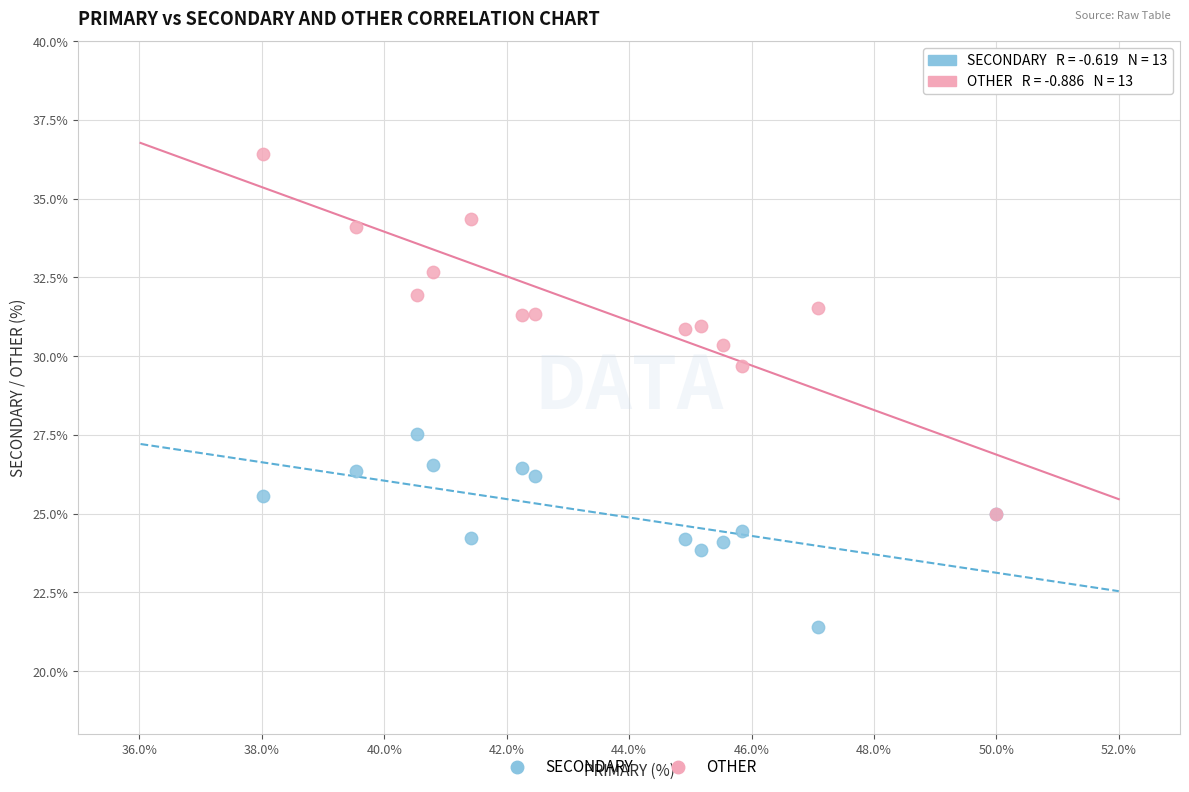

Which series reaches the minimum Y coordinate?

SECONDARY